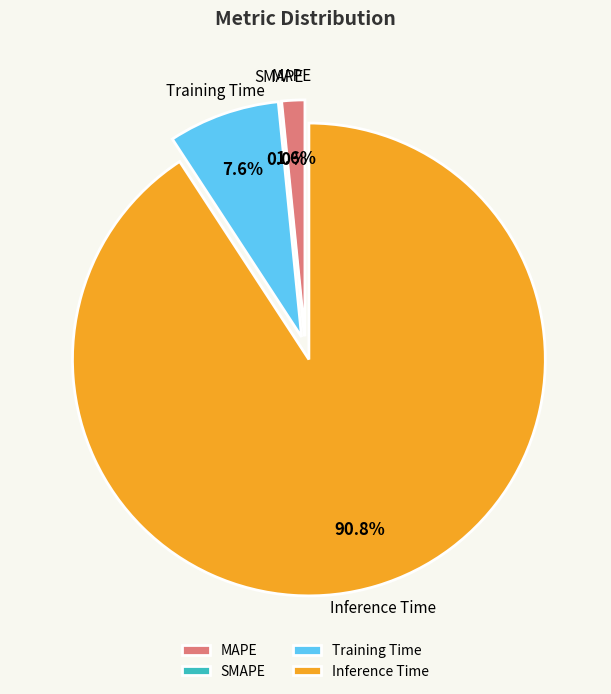

To the nearest percent, what portion does Inference Time represent?

91%